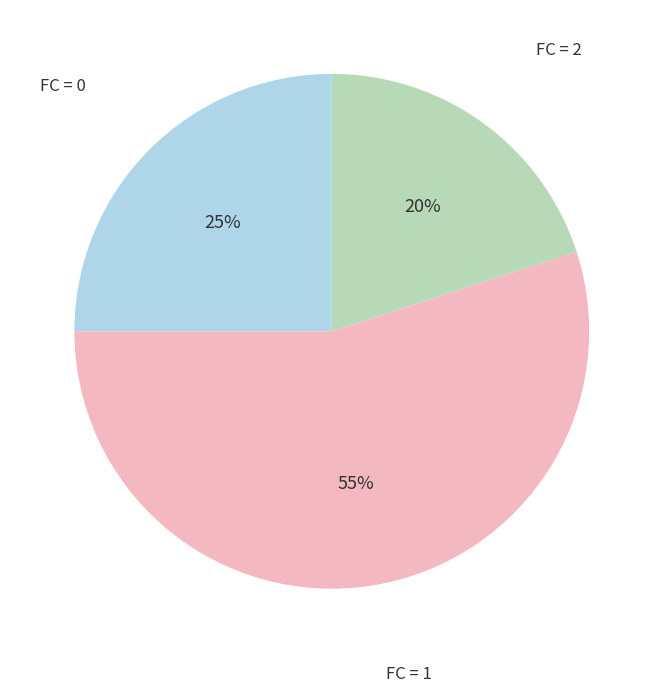

Combined, do FC = 2 and FC = 0 account for over 50%?

No